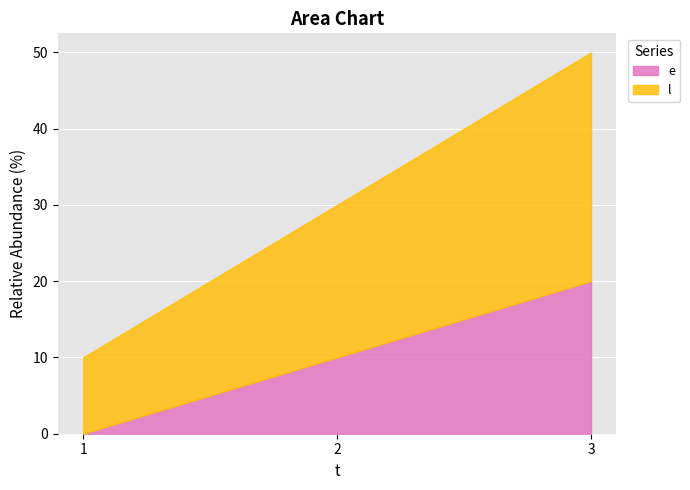

At which label does e first exceed 10?

3